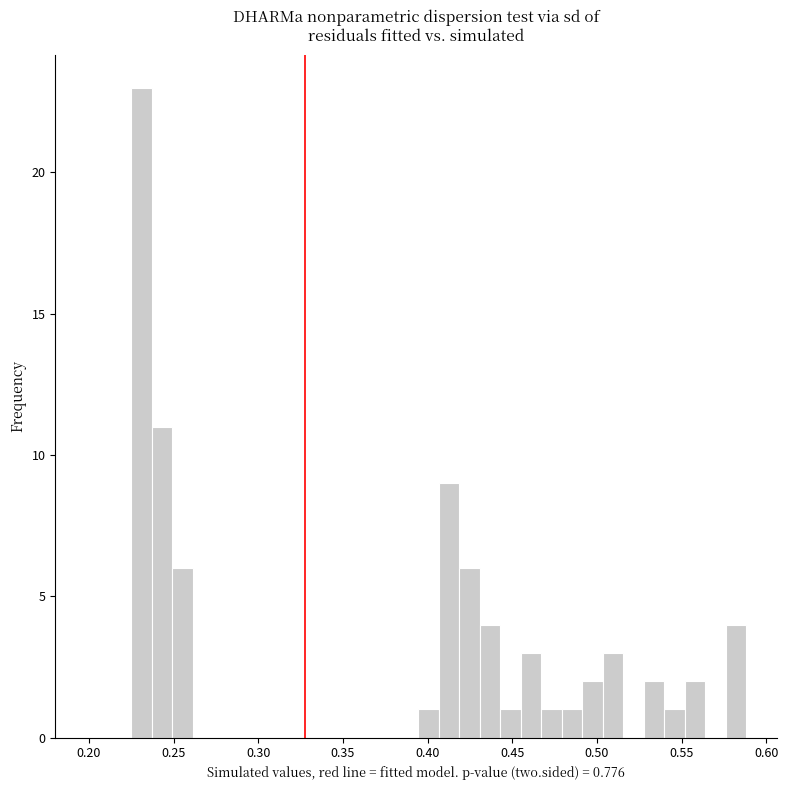

Read against the x-axis, roughly where is the centre of the tallest bar?

0.230